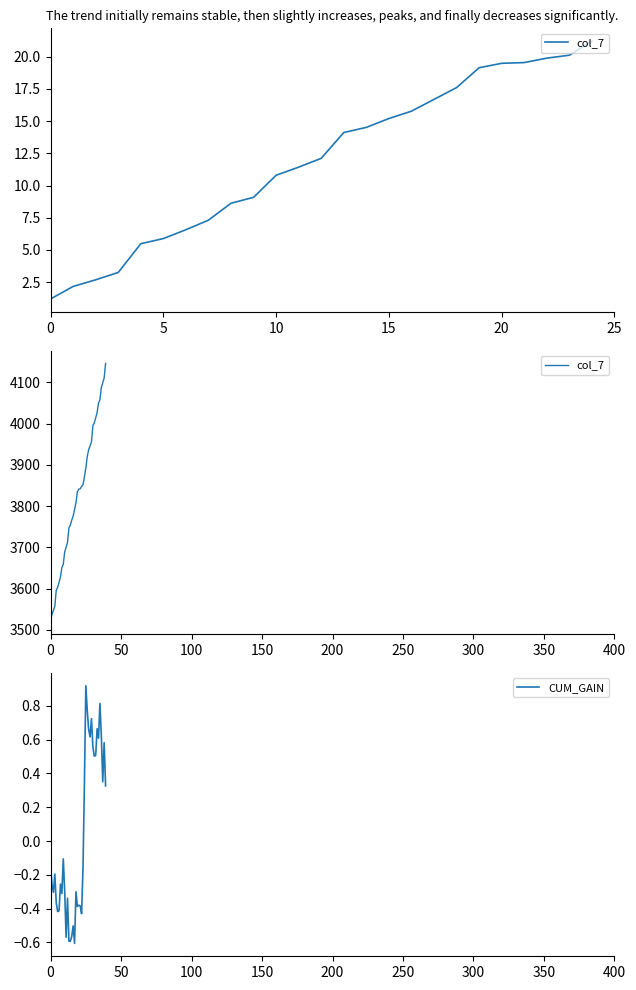

The value of col_7 at 12 is 6303.1. True or false?

False